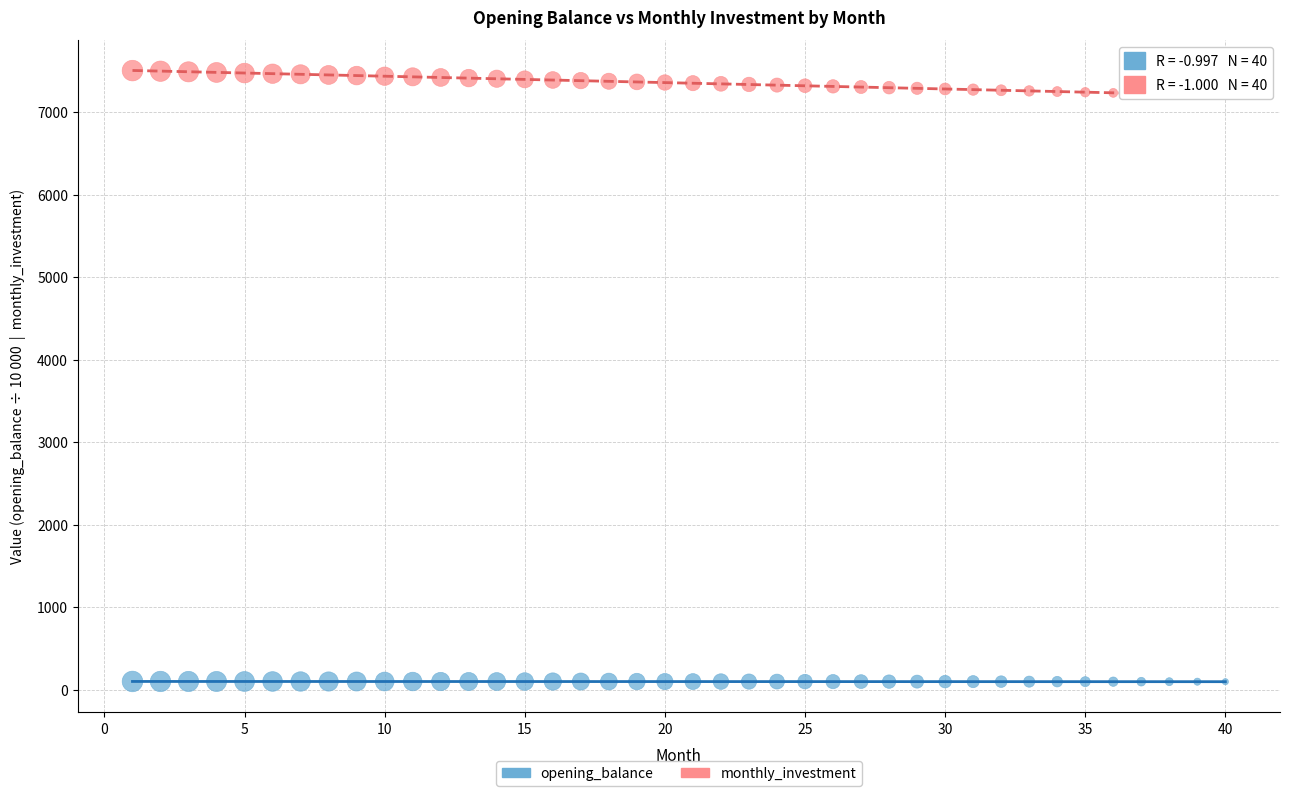

Across all data points, what is the range of Y values (max minus min)?

7405.3